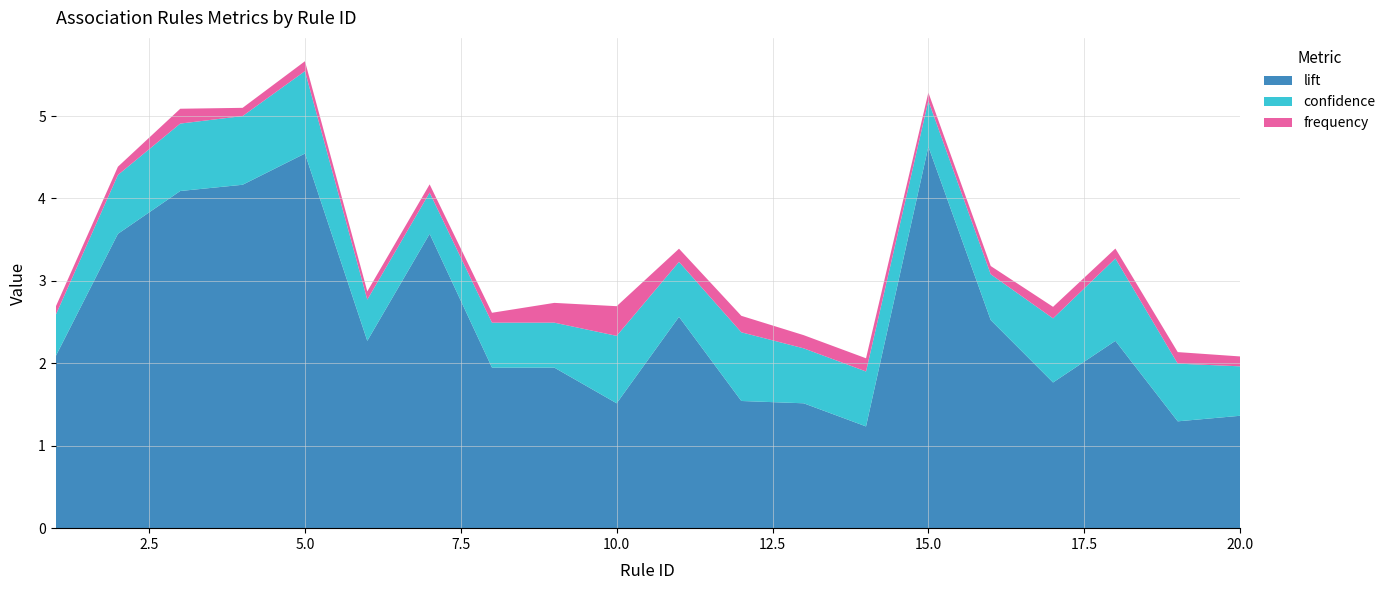

What are all the series names shown in the legend?

lift, confidence, frequency